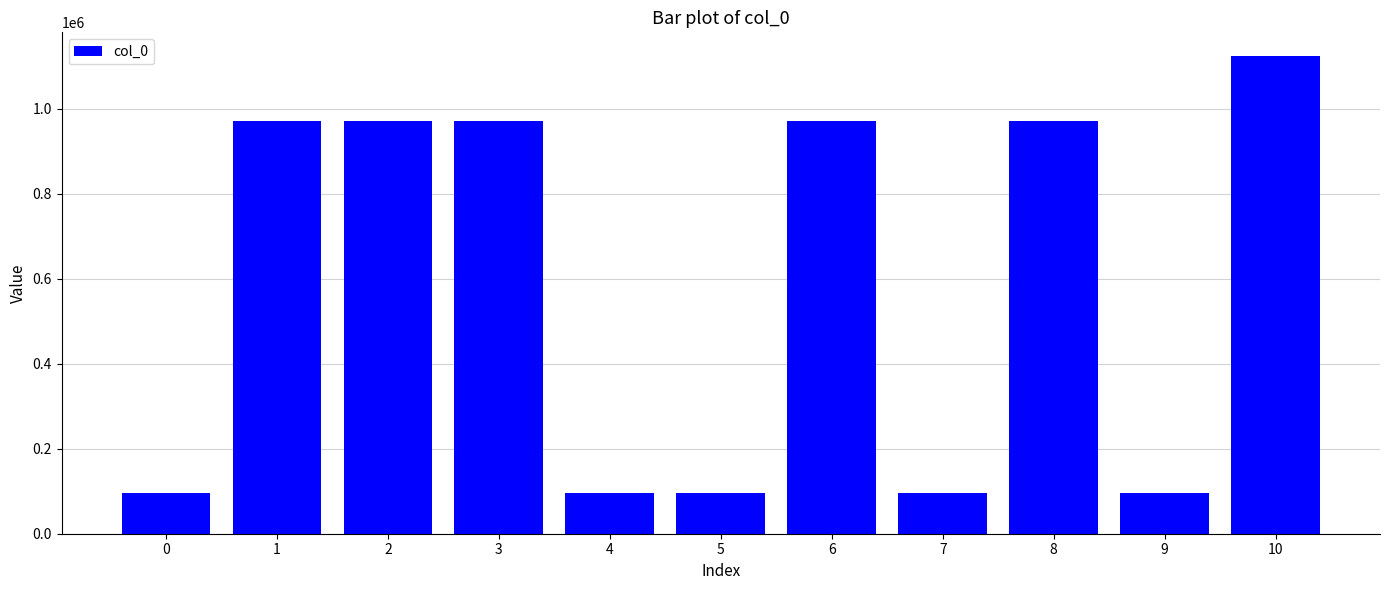

What is the change in value from 3 to 4?

-876048